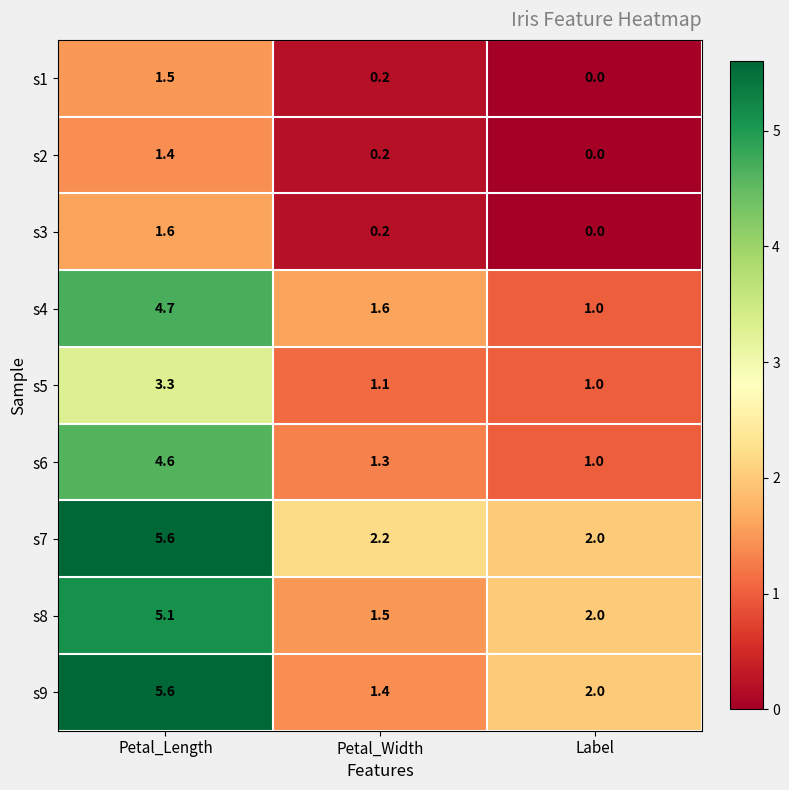

What is the greatest value displayed?

5.6